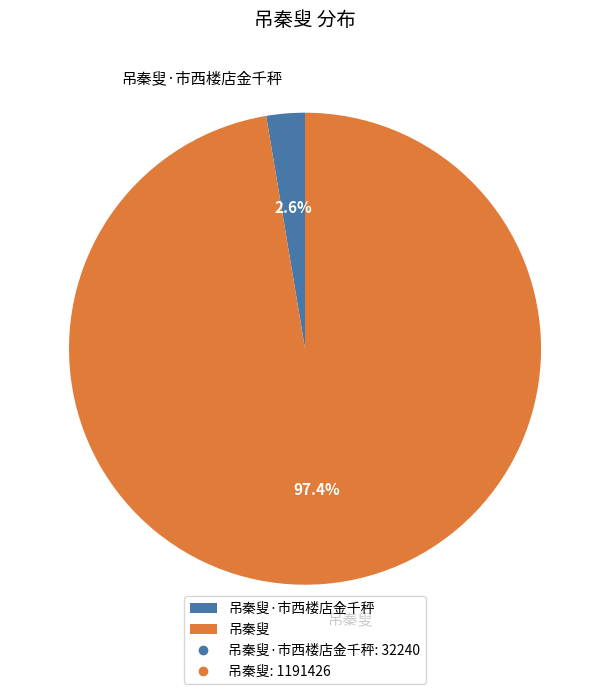

To the nearest percent, what is the difference between the largest and smallest slice percentages?

95%